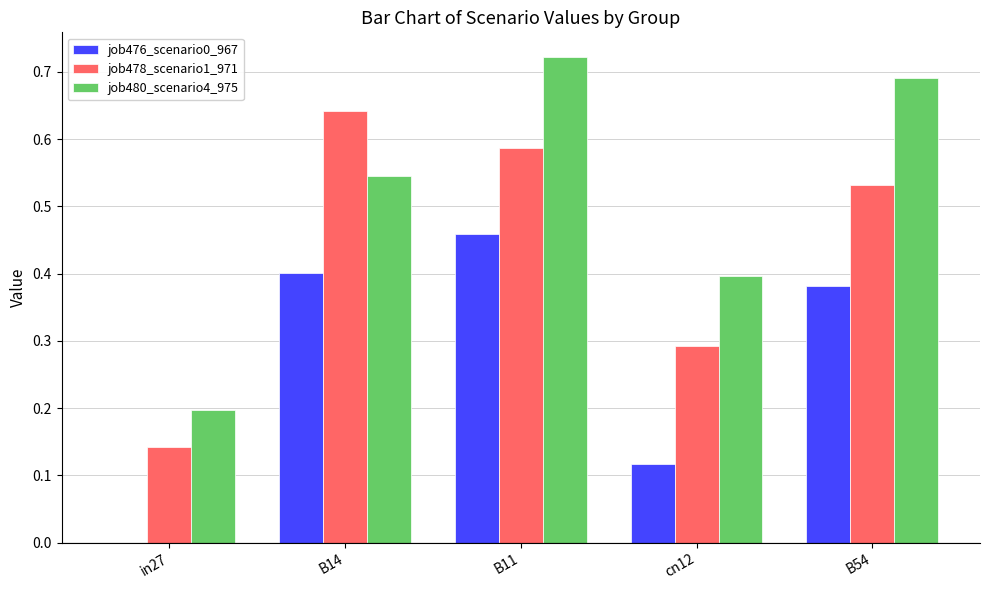

What is the sum of the job478_scenario1_971 values at B54 and B11?

1.1